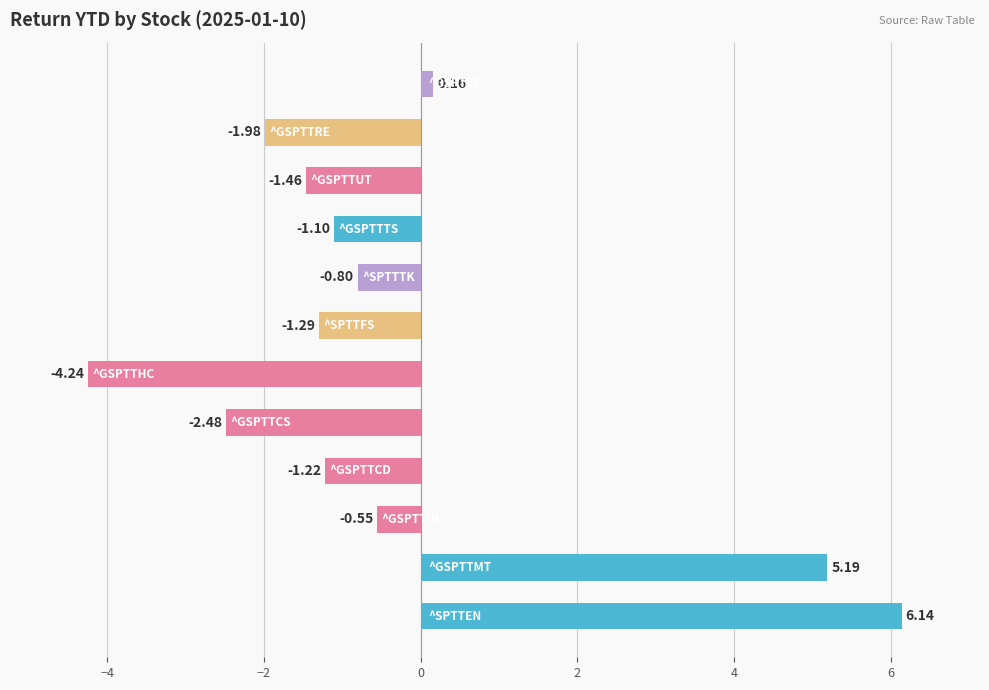

What is the difference between the second highest and second lowest values?

7.7